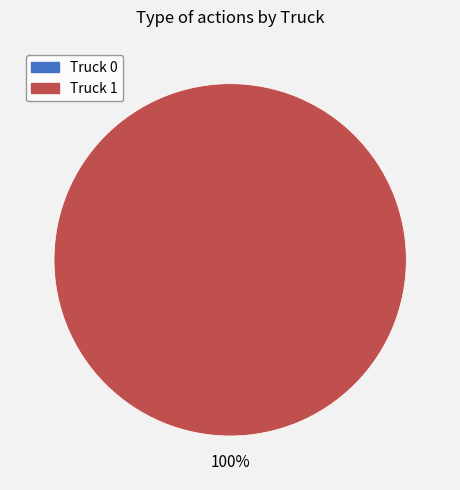

Which has a higher value, Truck 1 or Truck 0?

Truck 1